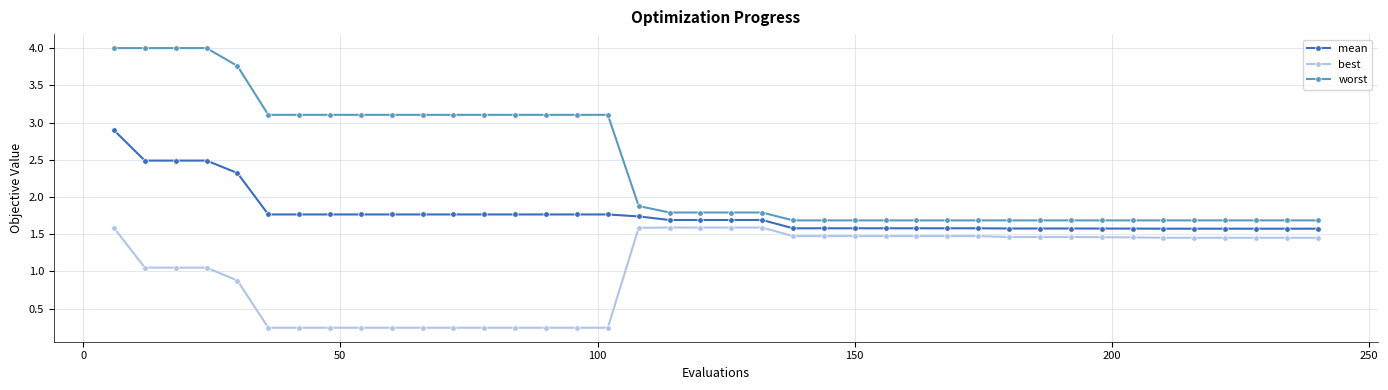

What is the value of the mean point at the 38th from the left?

1.6